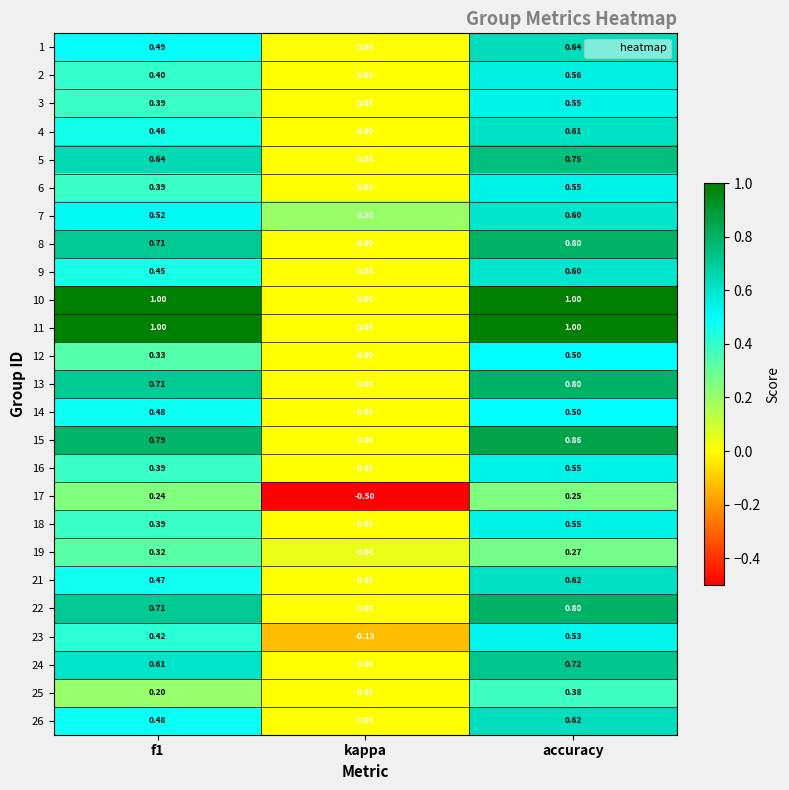

At which label is 19 closest to 0?

kappa